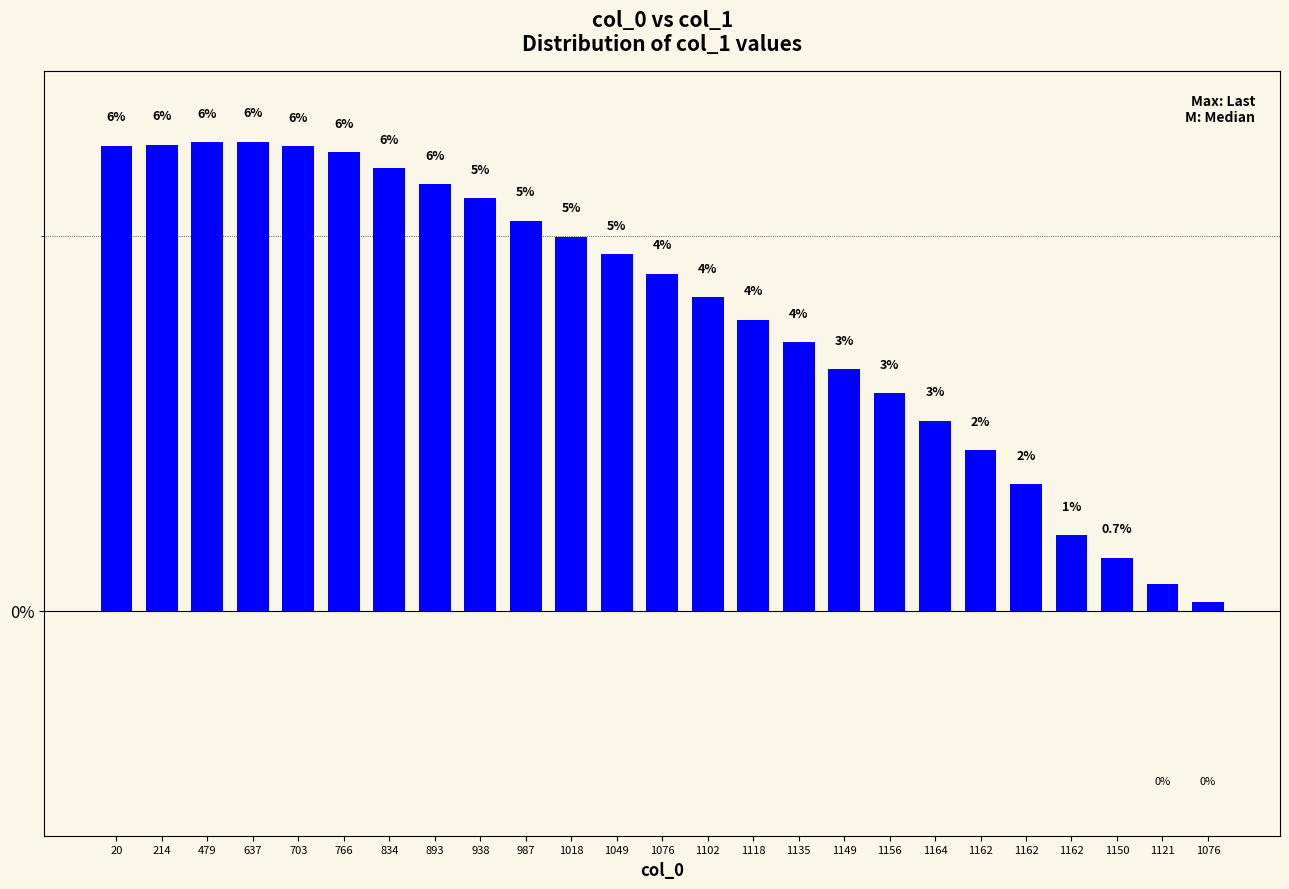

What is the sum of all values?

100.0